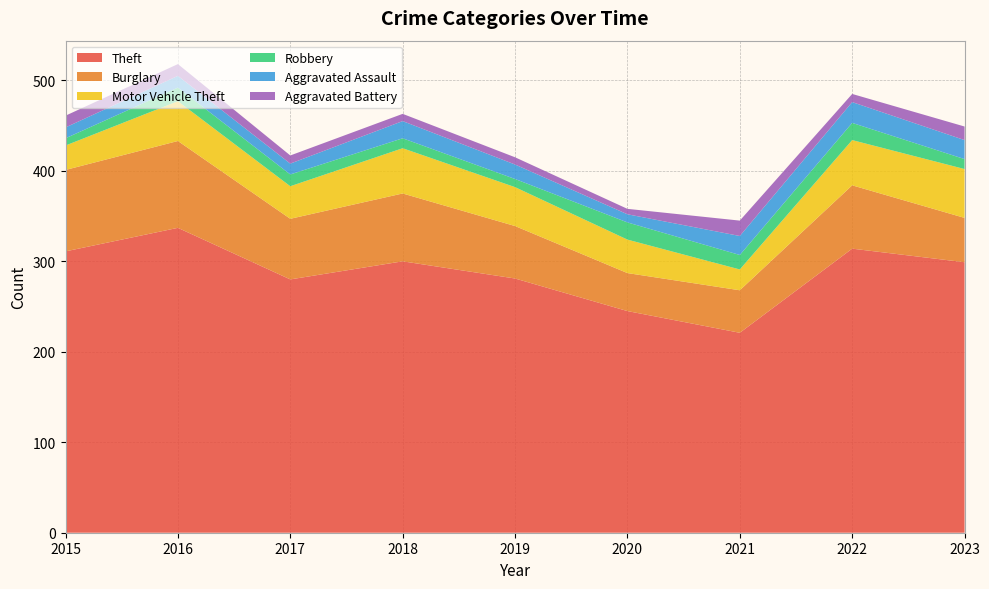

Reading left to right, extract all data points from this chart.

Theft: 2015=311	2016=337	2017=280	2018=300	2019=281	2020=245	2021=221	2022=314	2023=299
Burglary: 2015=90	2016=96	2017=67	2018=75	2019=58	2020=42	2021=47	2022=70	2023=49
Motor Vehicle Theft: 2015=27	2016=44	2017=36	2018=50	2019=43	2020=37	2021=23	2022=50	2023=54
Robbery: 2015=8	2016=15	2017=13	2018=11	2019=9	2020=19	2021=16	2022=19	2023=11
Aggravated Assault: 2015=12	2016=13	2017=12	2018=19	2019=16	2020=9	2021=21	2022=23	2023=21
Aggravated Battery: 2015=13	2016=13	2017=9	2018=8	2019=8	2020=6	2021=17	2022=9	2023=15